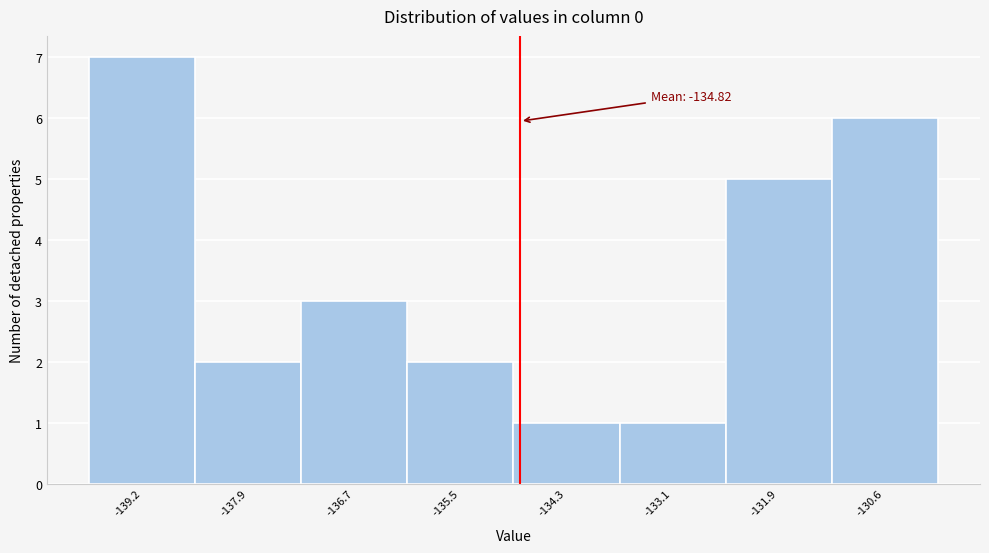

Over which range of the x-axis is the bar tallest?

-139.8 to -138.6